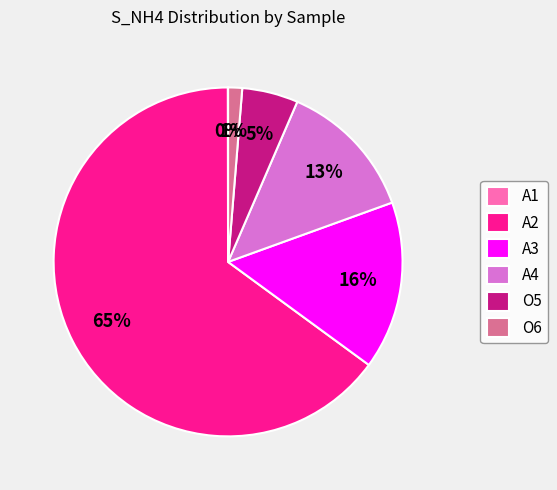

To the nearest percent, what is the average slice percentage?

17%